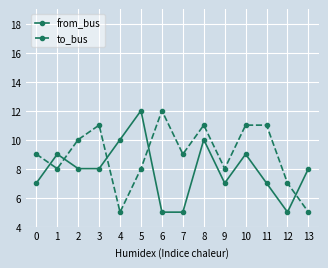

Which series changed the most between 4 and 5?

to_bus